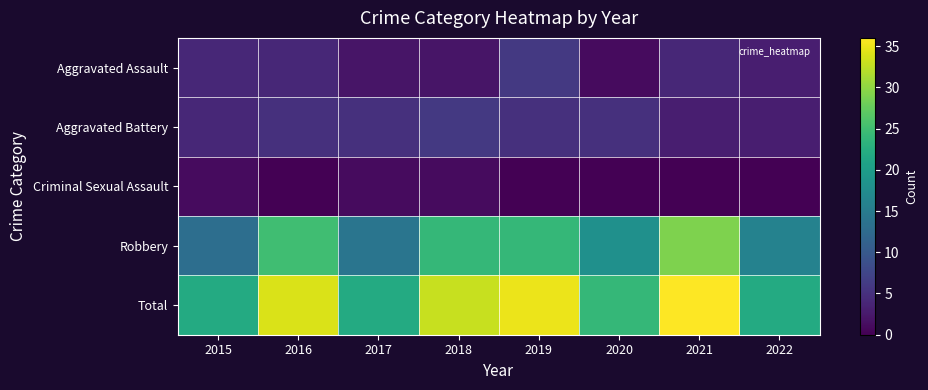

Which series has the largest total across all categories?

Total